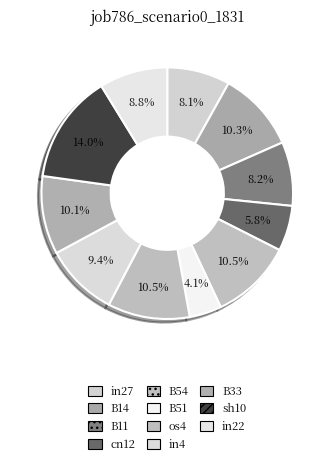

How many slices are in this pie chart?

11